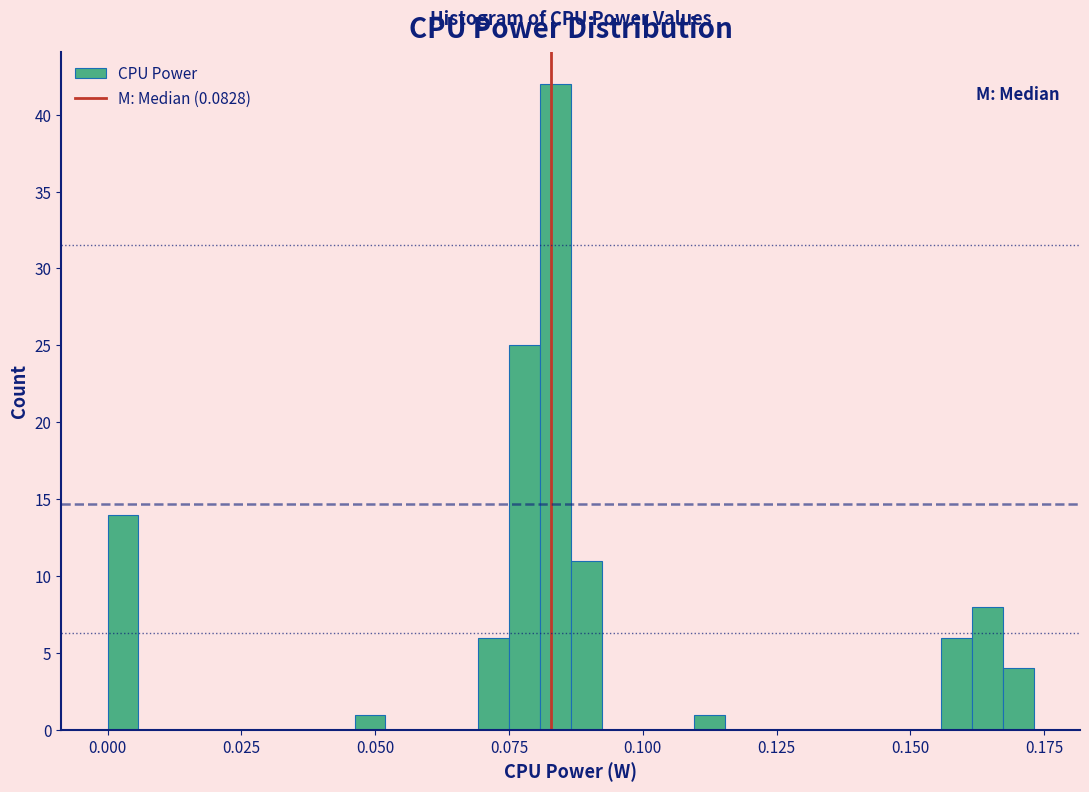

Read against the x-axis, roughly where is the centre of the tallest bar?

0.085